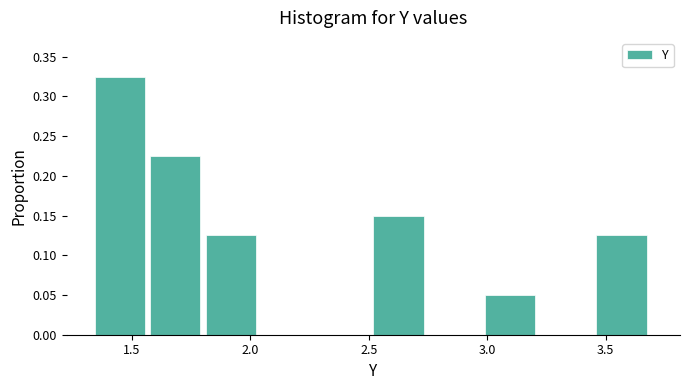

Over which range of the x-axis is the bar tallest?

1.35 to 1.60